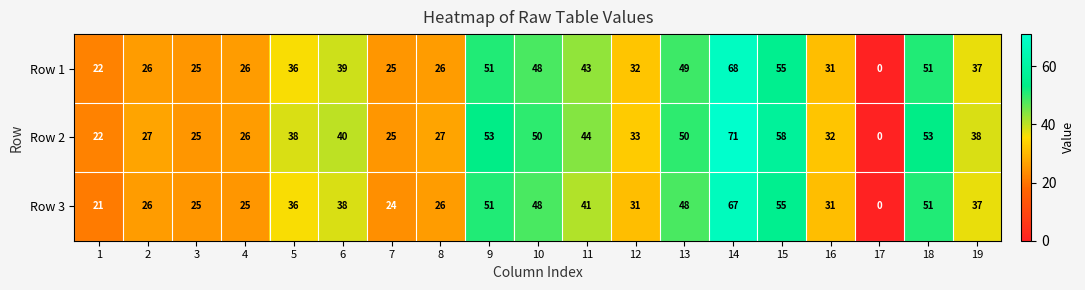

How many categories are shown in the chart?

19